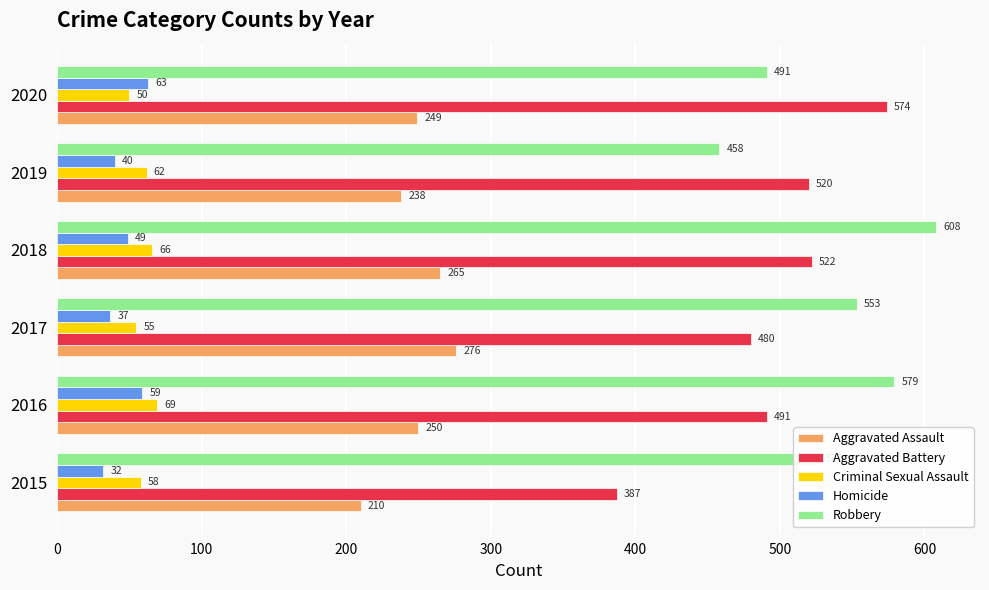

Rank the series by their maximum value, from highest to lowest.

Robbery, Aggravated Battery, Aggravated Assault, Criminal Sexual Assault, Homicide